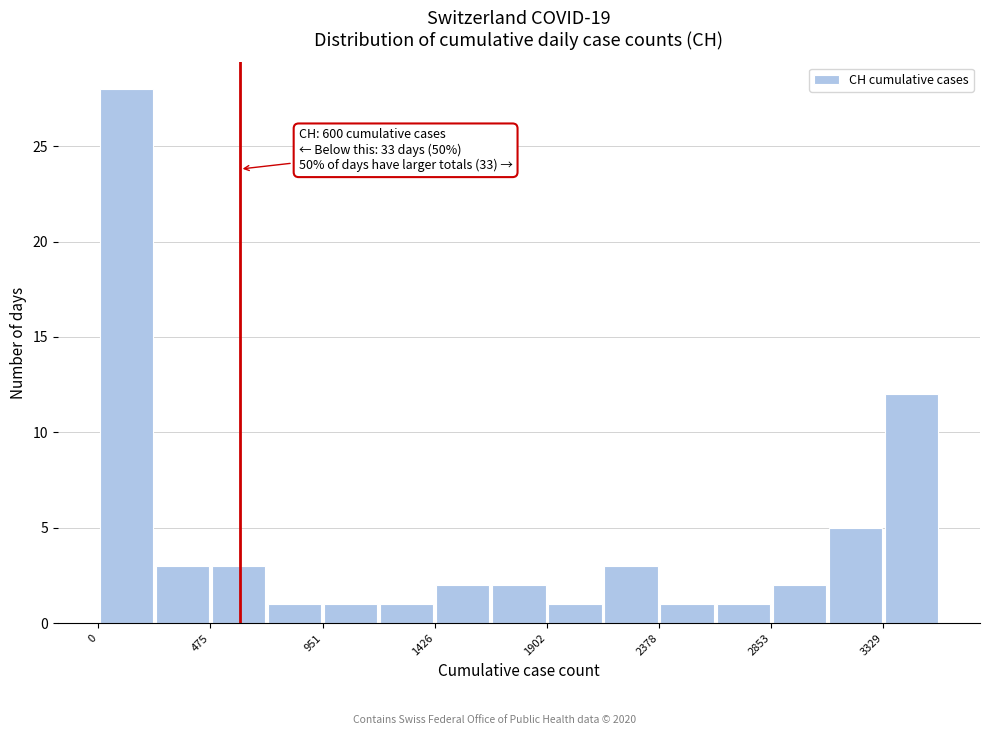

Which range on the x-axis has the tallest bar?

0 to 250